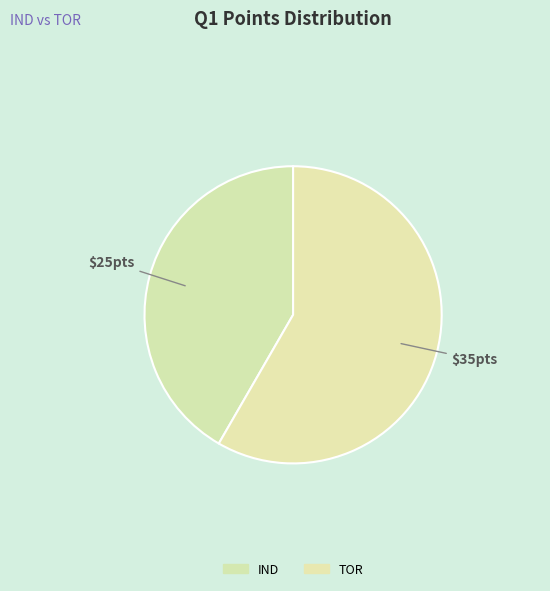

How many segments does this pie chart have?

2